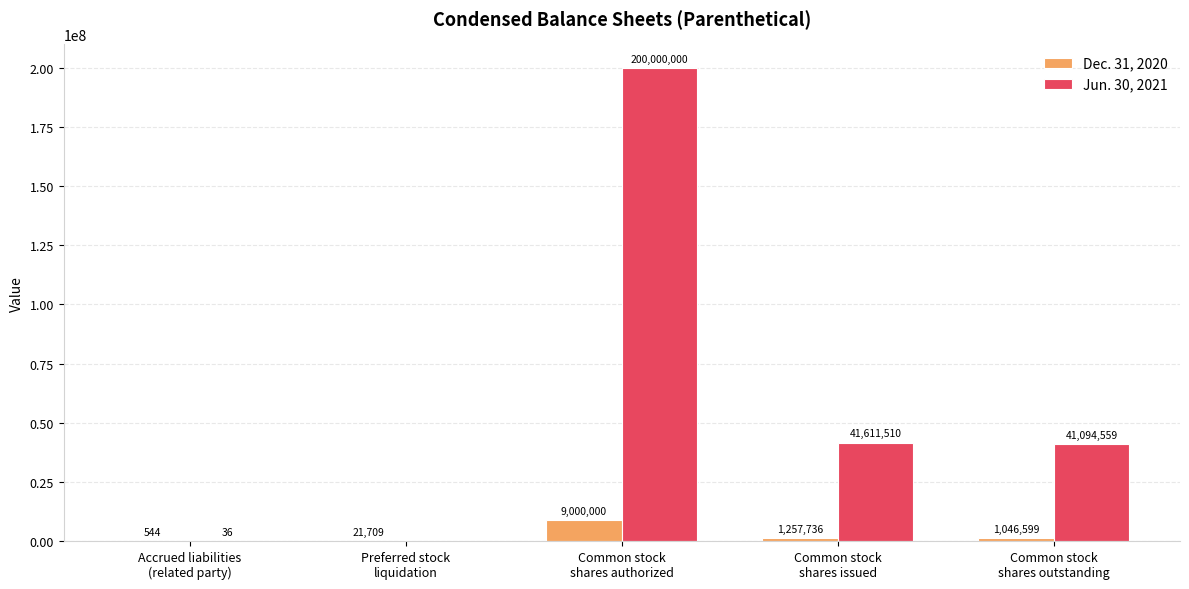

The Jun. 30, 2021 series shows -71289516 at Preferred stock
liquidation. True or false?

False